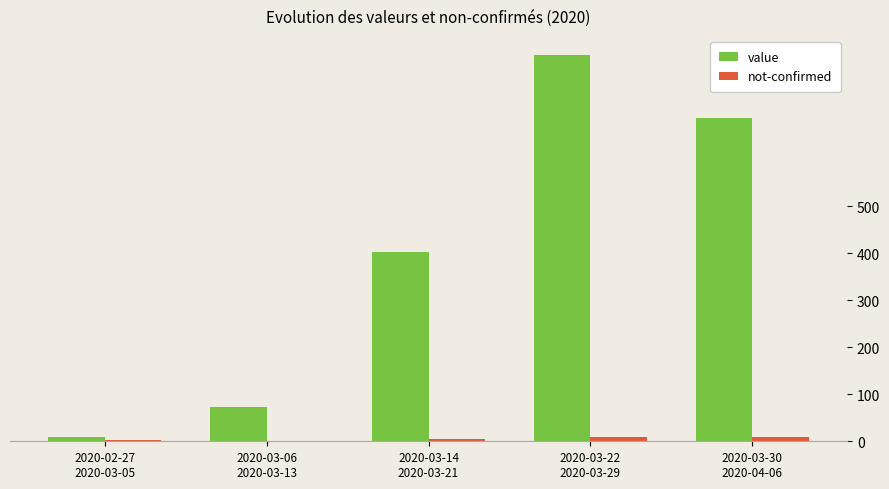

What is the sum of all value values?

1991